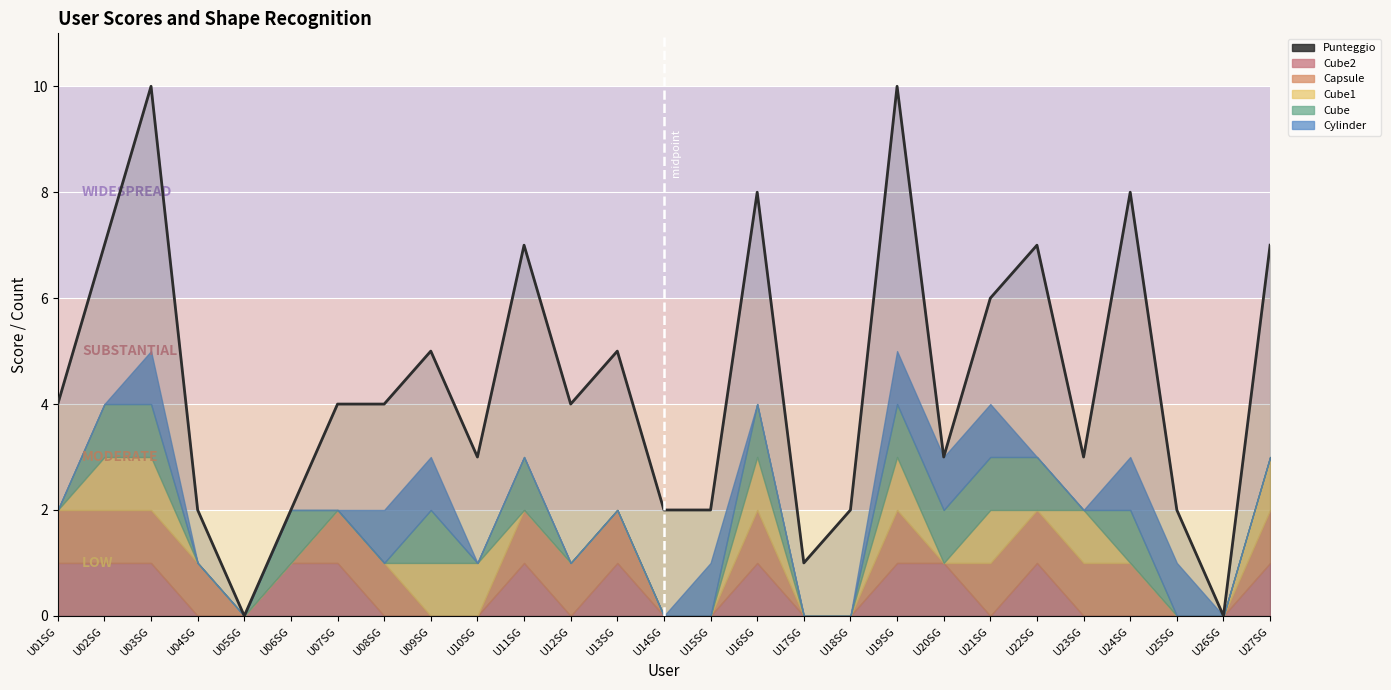

What is the difference between the maximum and minimum values?

10